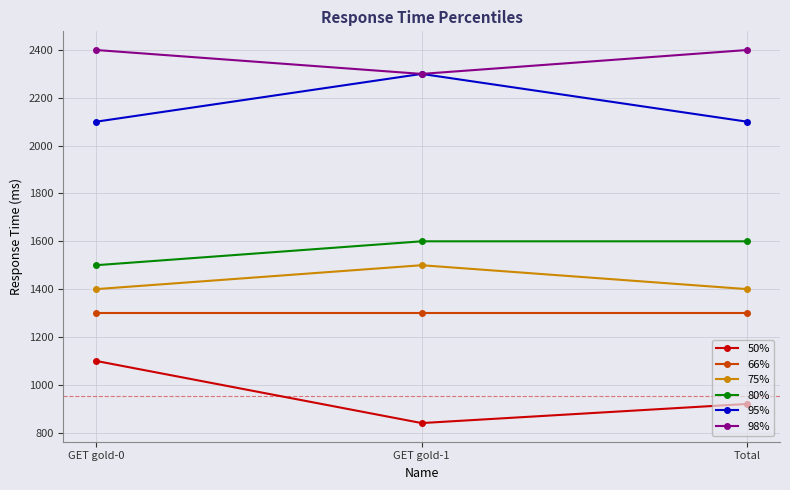

What is the label of the 2nd point from the right?

GET gold-1